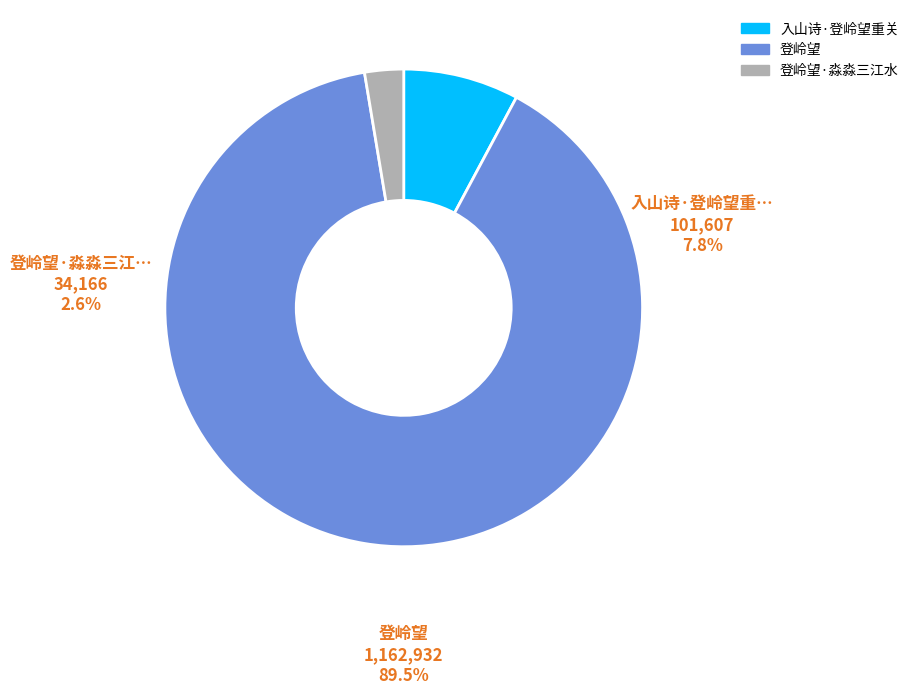

Approximately how many times larger is the value at 登岭望·淼淼三江水 compared to 入山诗·登岭望重关?

0.3